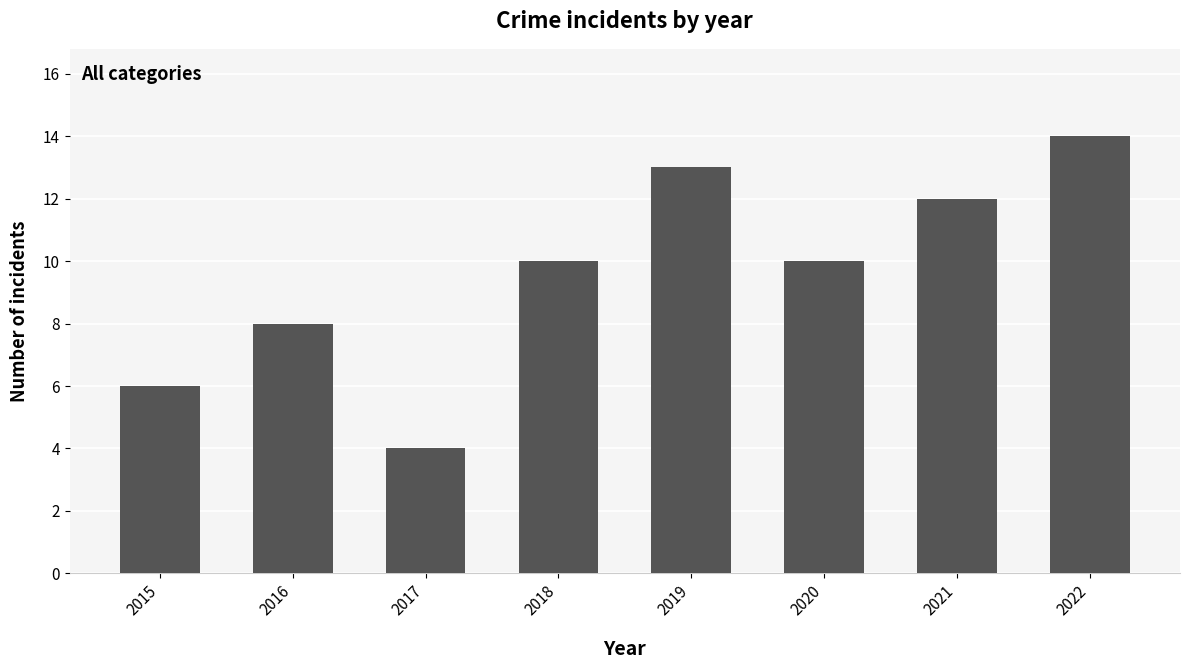

Is it true that the value at 2016 is 2?

False